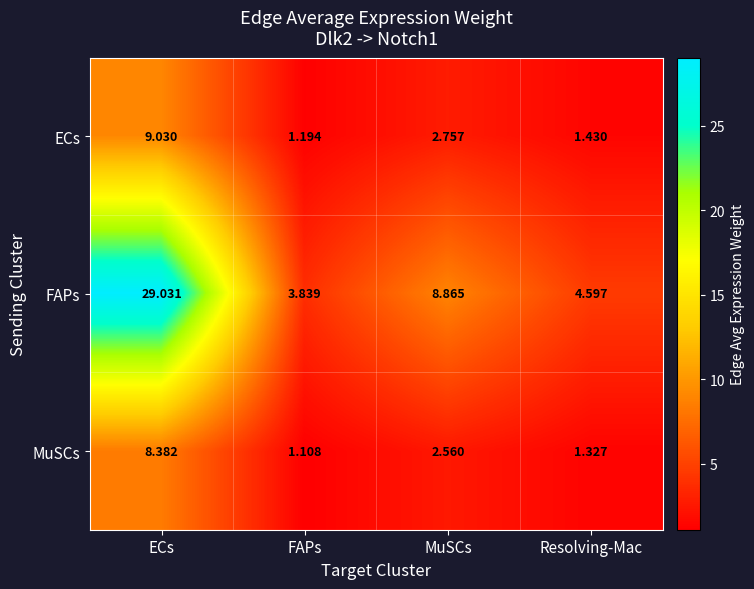

List the series in order of their peak value, lowest first.

MuSCs, ECs, FAPs